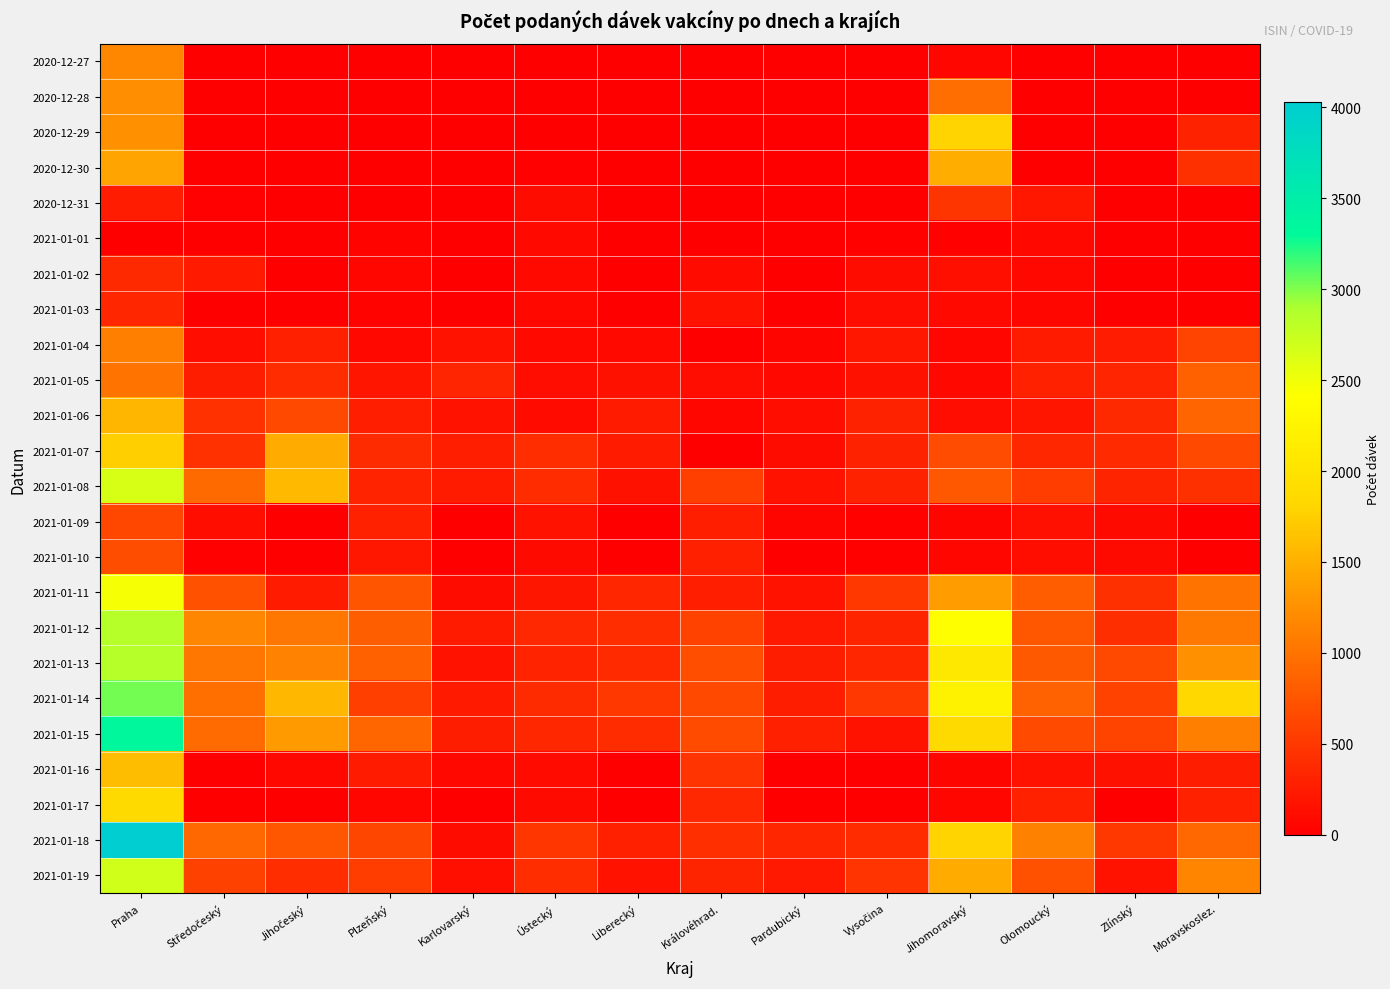

What is the total value across all series at Pardubický?

2359